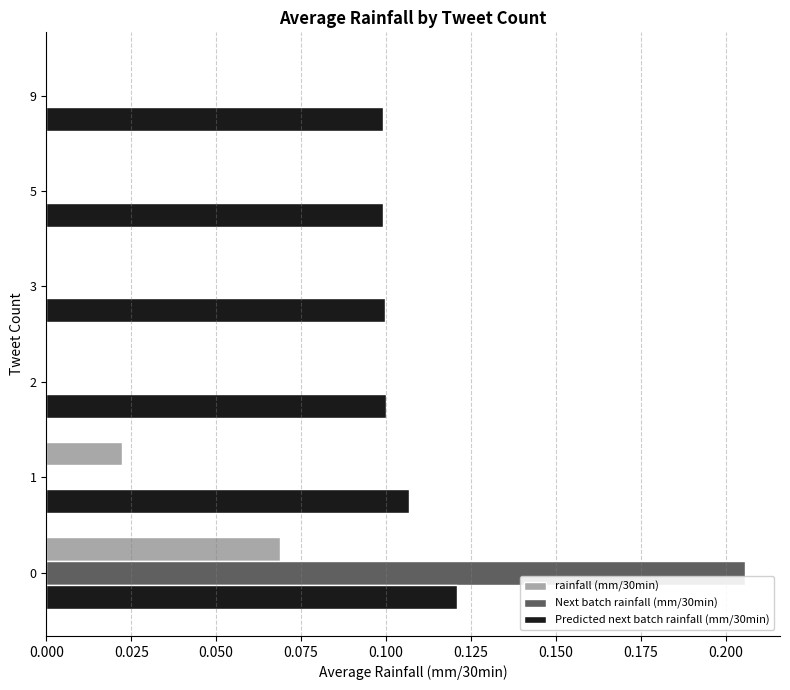

The value of Next batch rainfall (mm/30min) at 5 is 0.1. True or false?

False